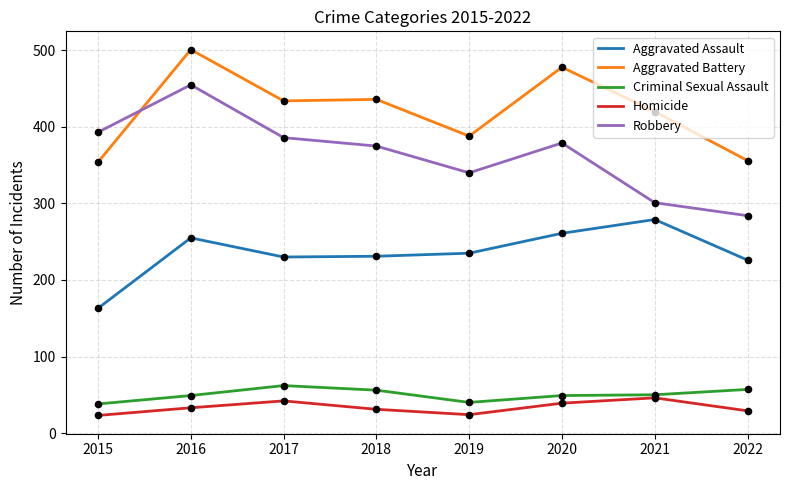

At how many categories does at least one series exceed 166?

8